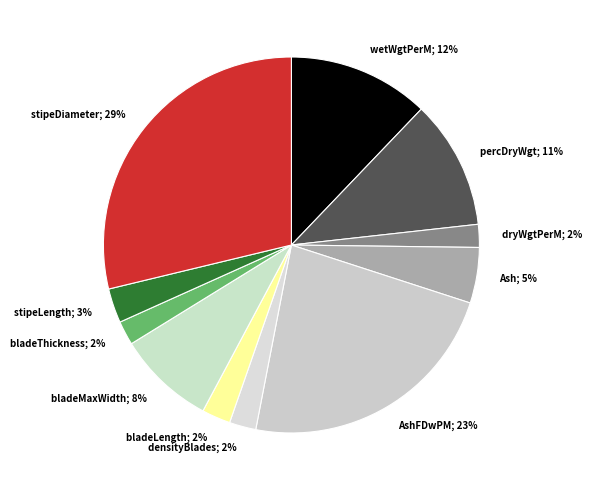

Is it true that AshFDwPM; 23% is 35% of the pie?

False